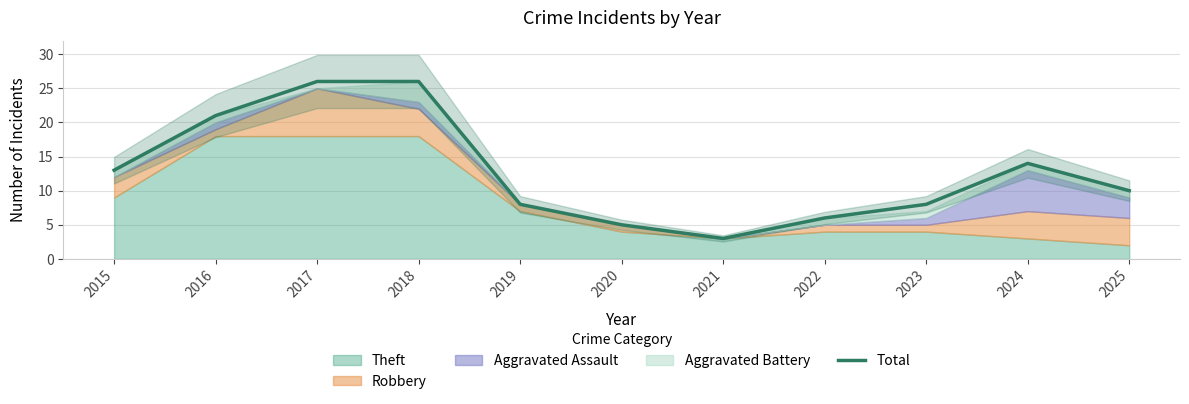

Count the number of categories in the chart.

11